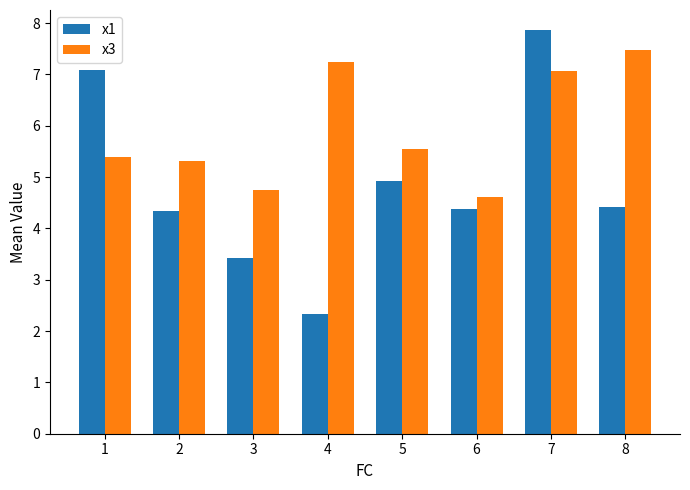

At which category is the sum across all series the highest?

7